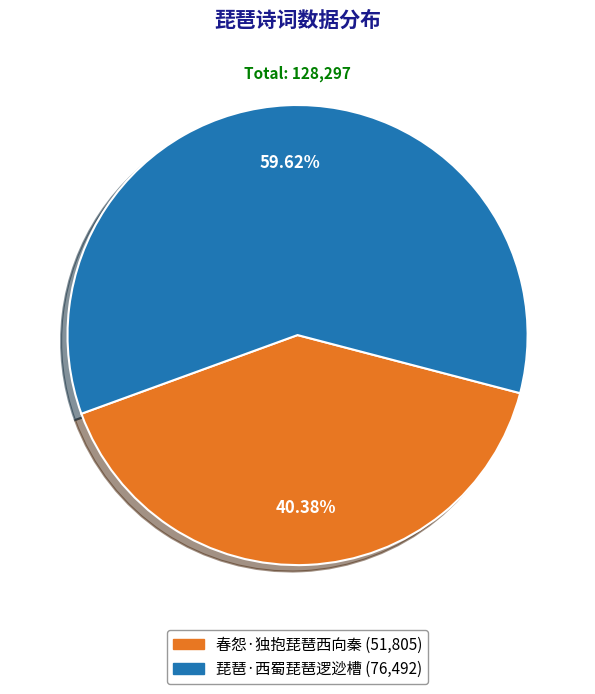

Approximately how many times larger is the value at 春怨·独抱琵琶西向秦 compared to 琵琶·西蜀琵琶逻逤槽?

0.7